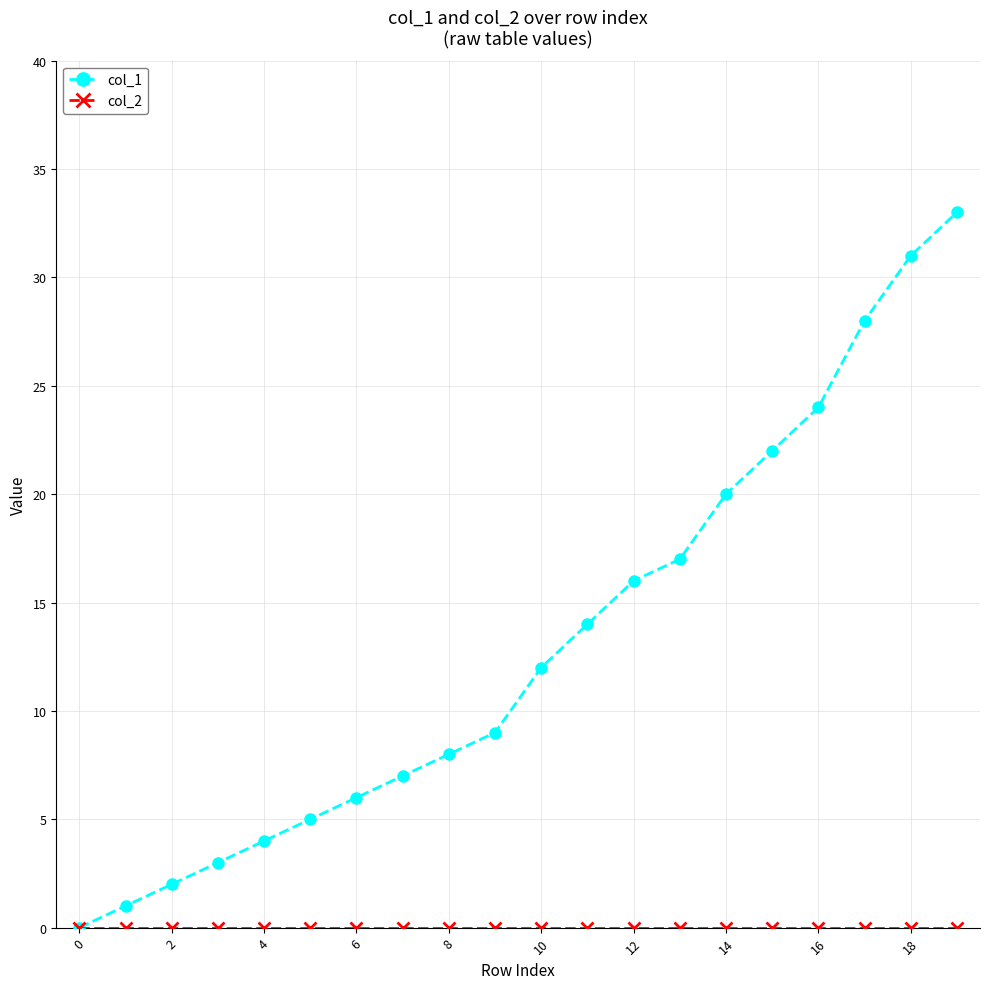

What is the sum of all col_1 values?

262